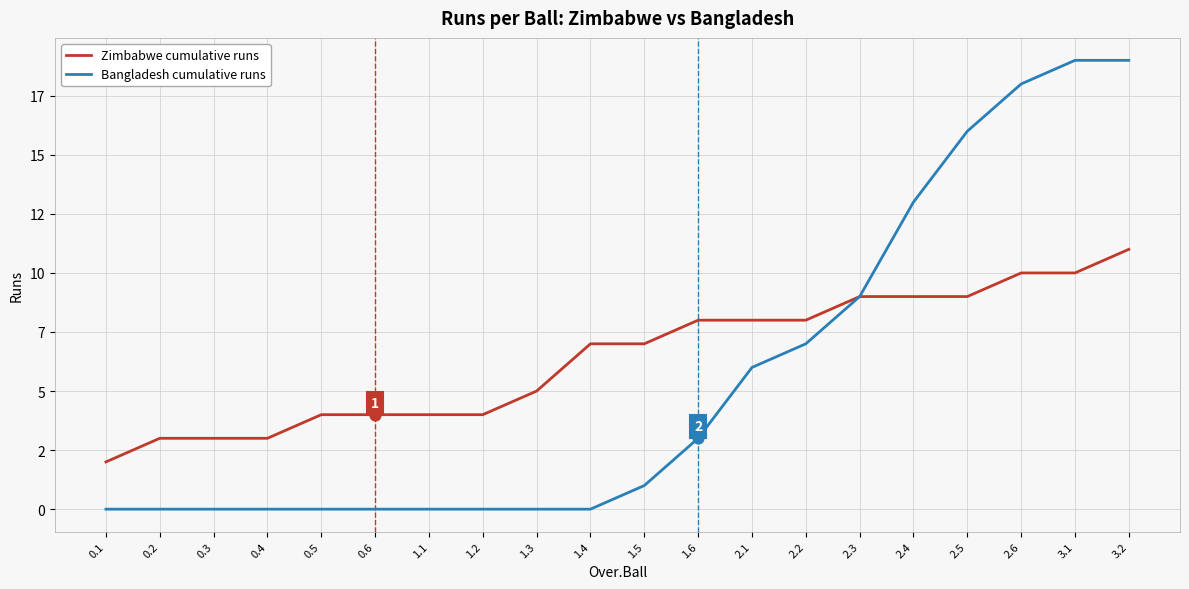

What is the total value across all series at 0.5?

4